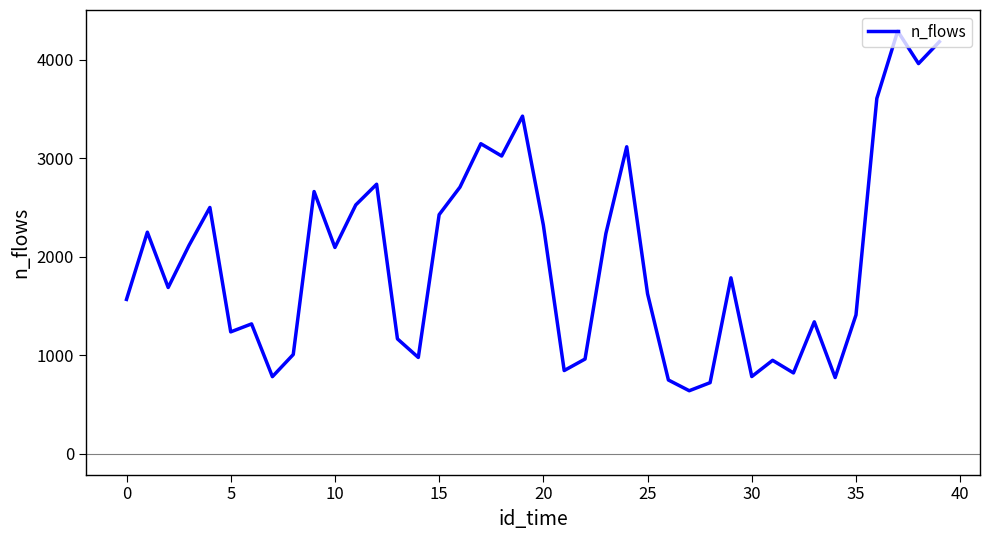

What is the minimum value shown in the chart?

638